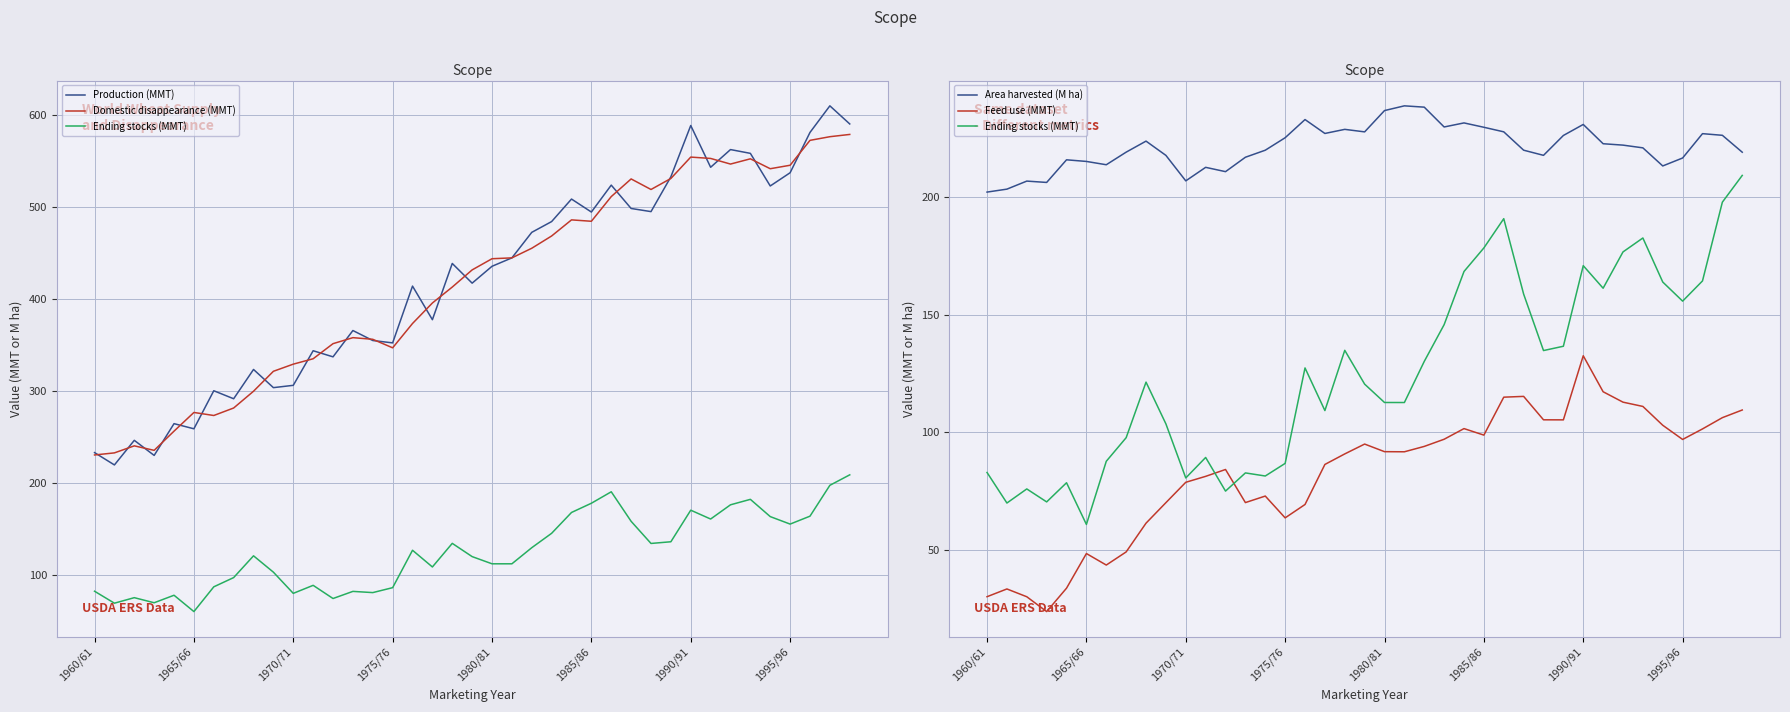

True or false: Ending stocks (MMT) and Production (MMT) intersect in this chart.

False